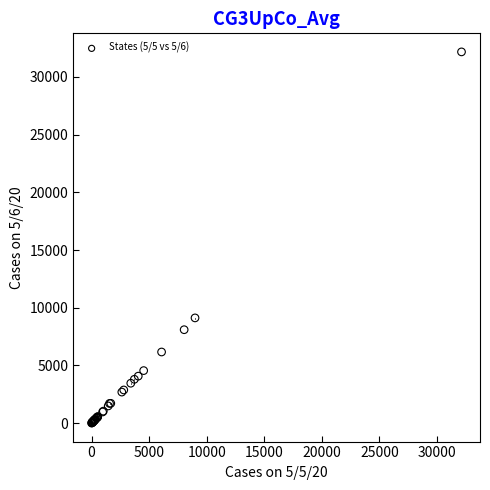

What Y value in the scatter plot is closest to 16088?

9118